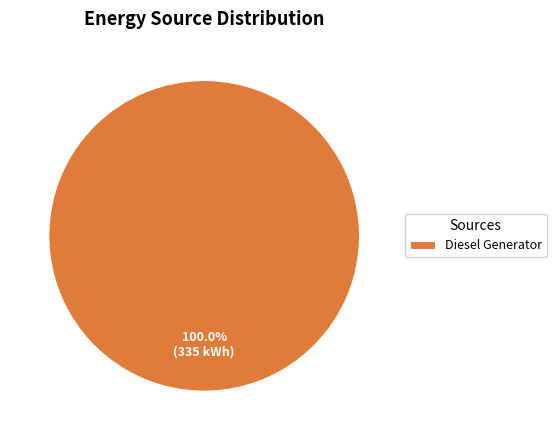

Rank the categories by value from highest to lowest.

Diesel Generator